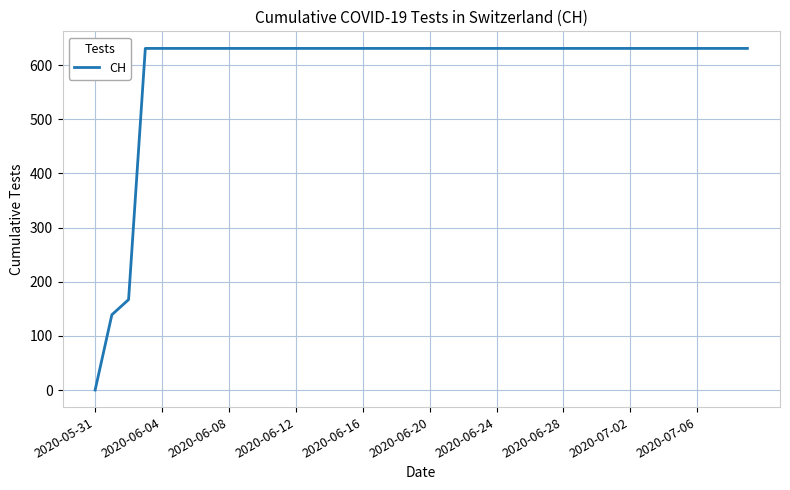

What is the greatest value displayed?

631